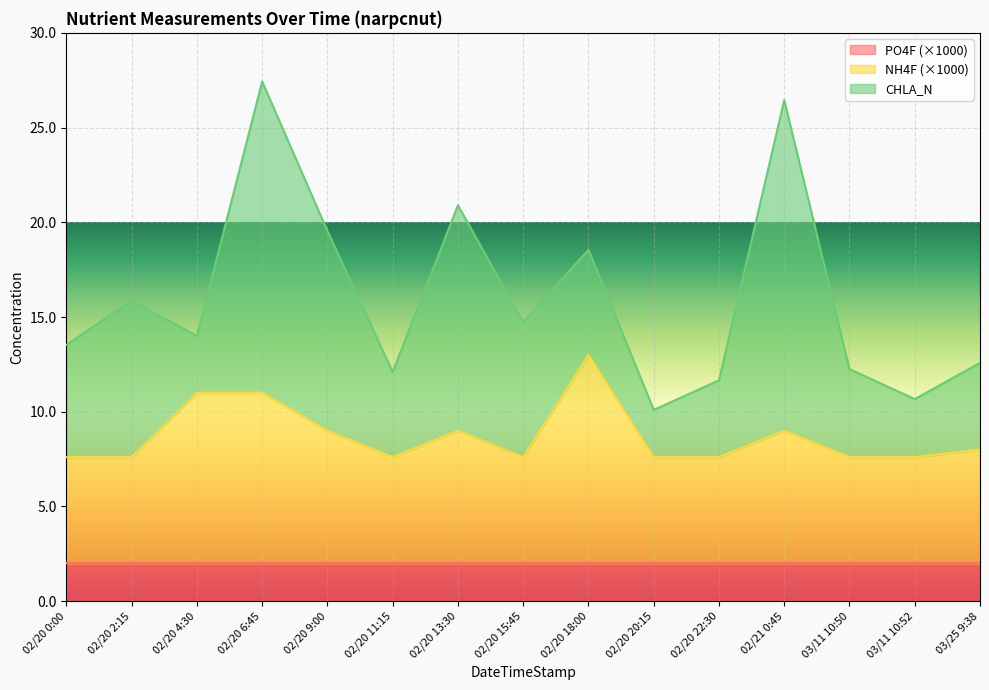

What is the sum of all CHLA_N values?

109.6